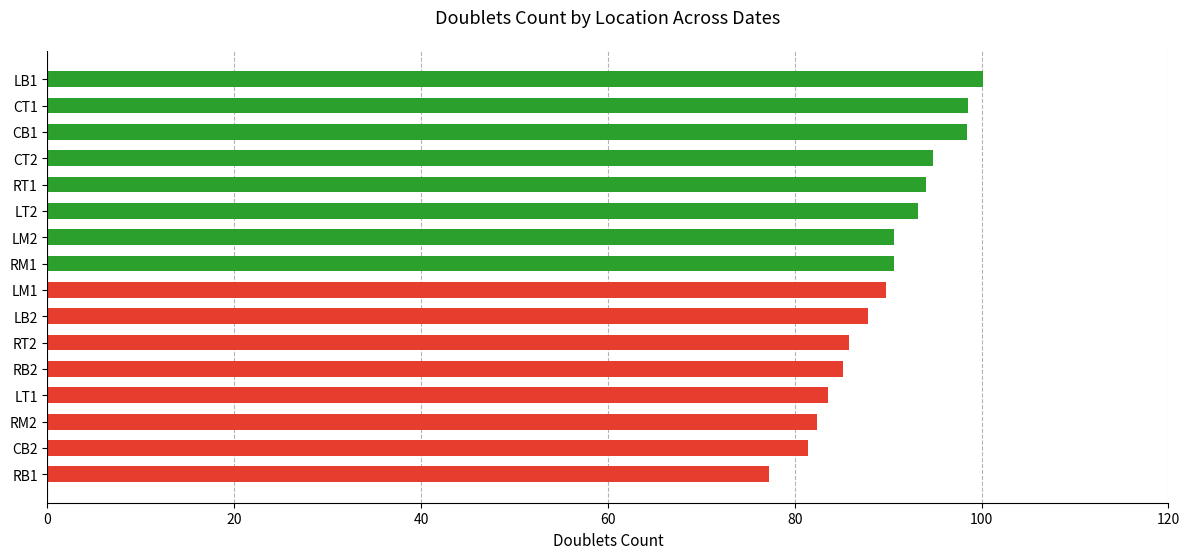

How many categories are shown in the chart?

16